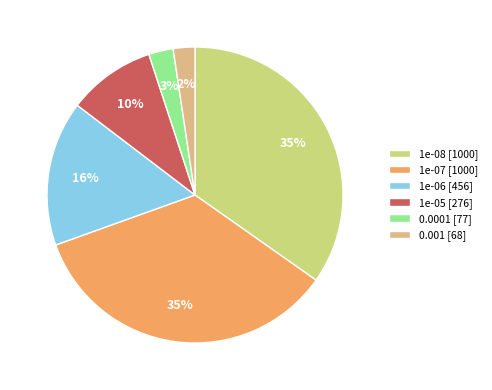

The 1e-07 slice represents 42% of the pie. True or false?

False